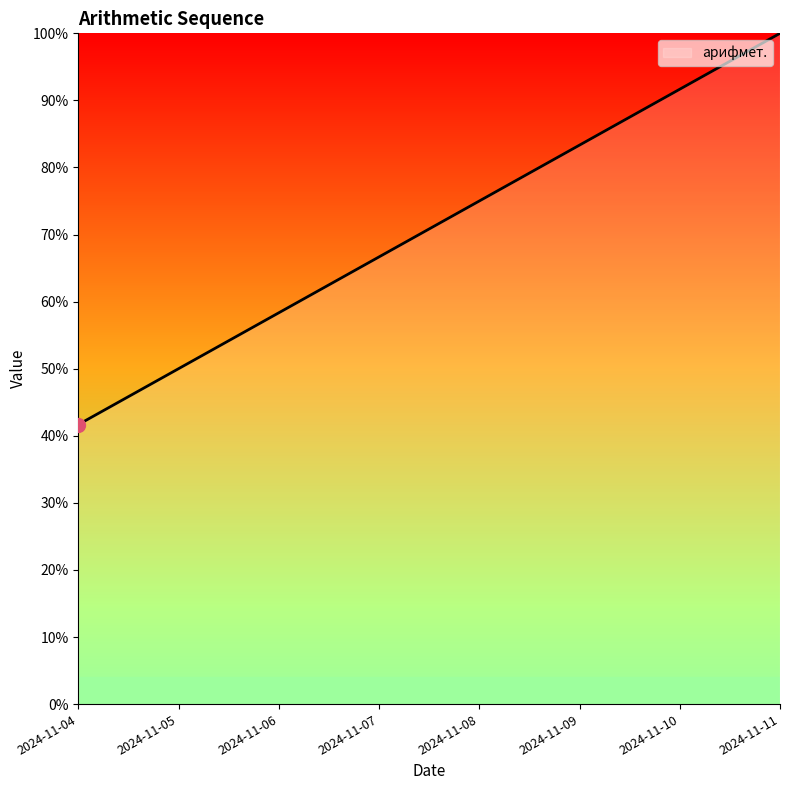

Which has a higher value, 2024-11-09 or 2024-11-08?

2024-11-09